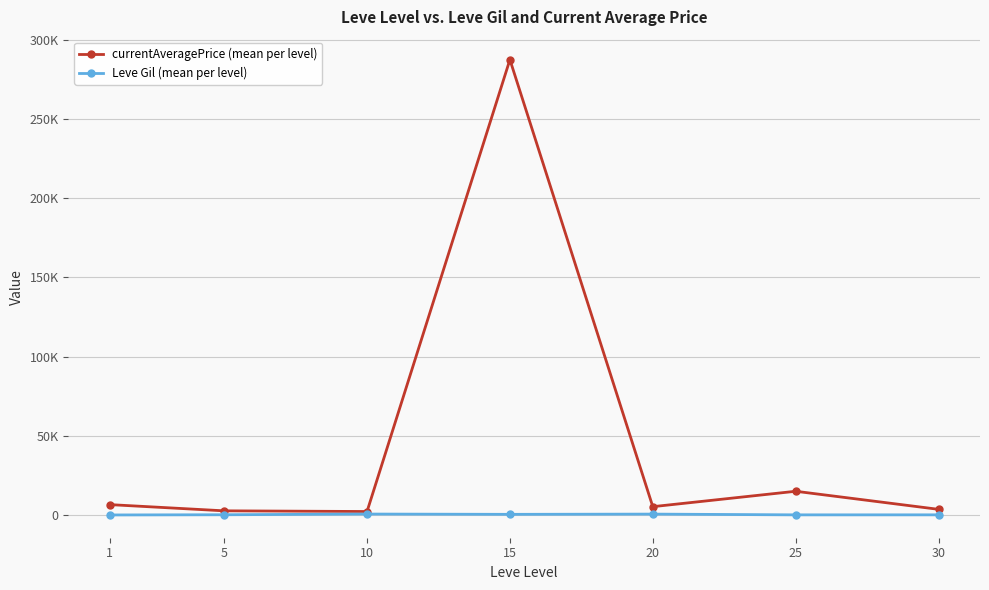

Is this an area chart (filled region under the line)?

No